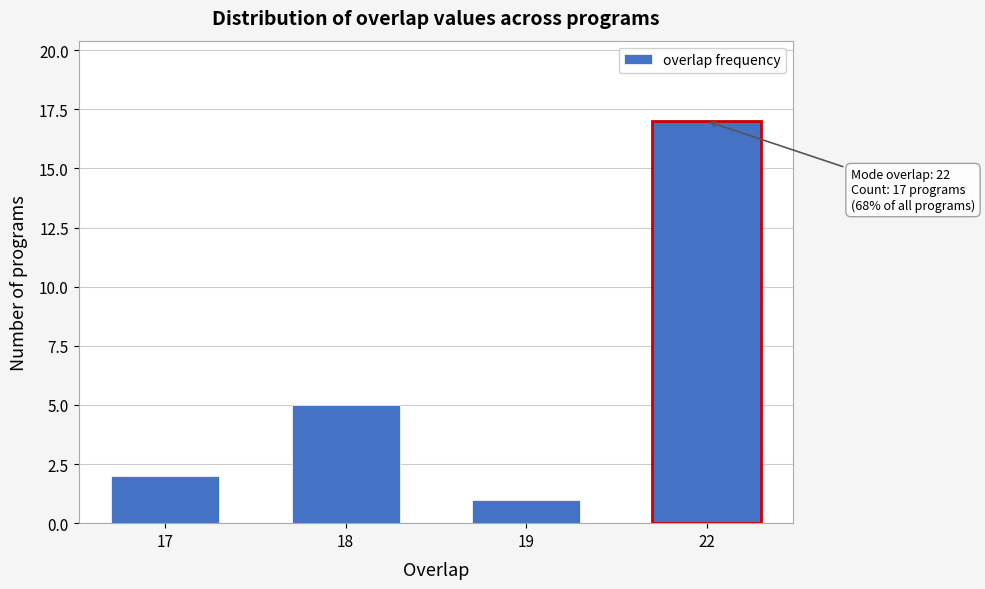

Reading left to right, list all the values displayed in this chart.

17=2	18=5	19=1	22=17